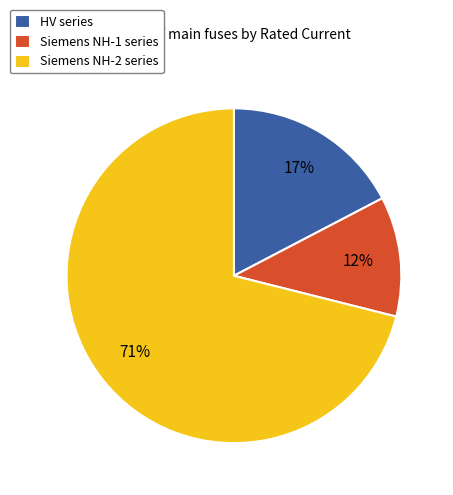

Is the sum of Siemens NH-1 series and Siemens NH-2 series greater than half?

Yes